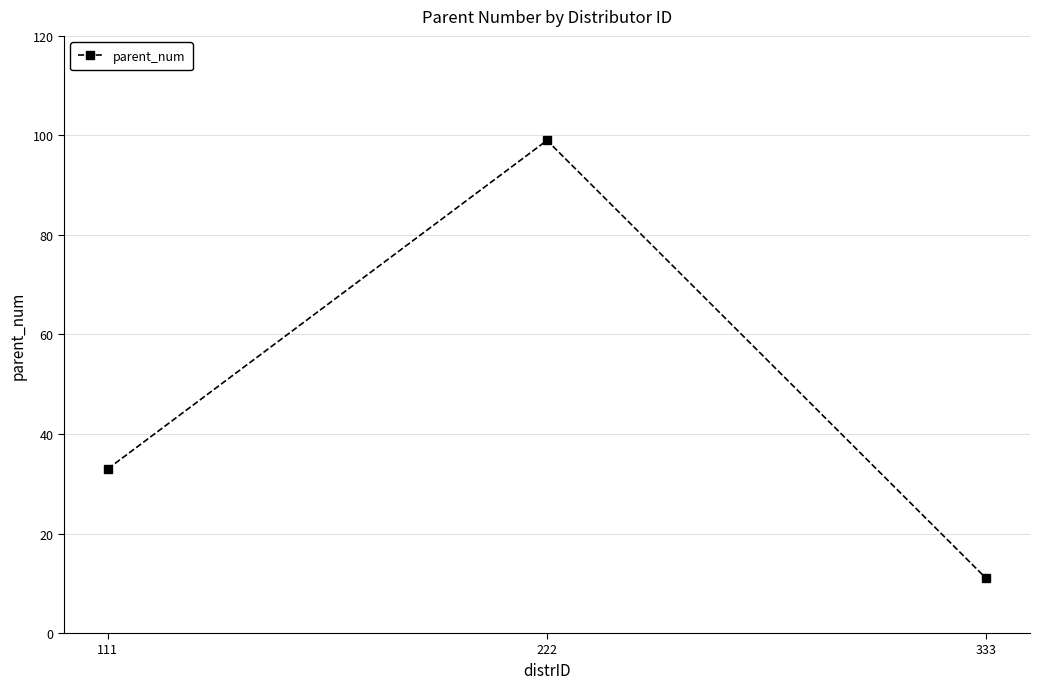

Is it true that the value at 222 is 24?

False